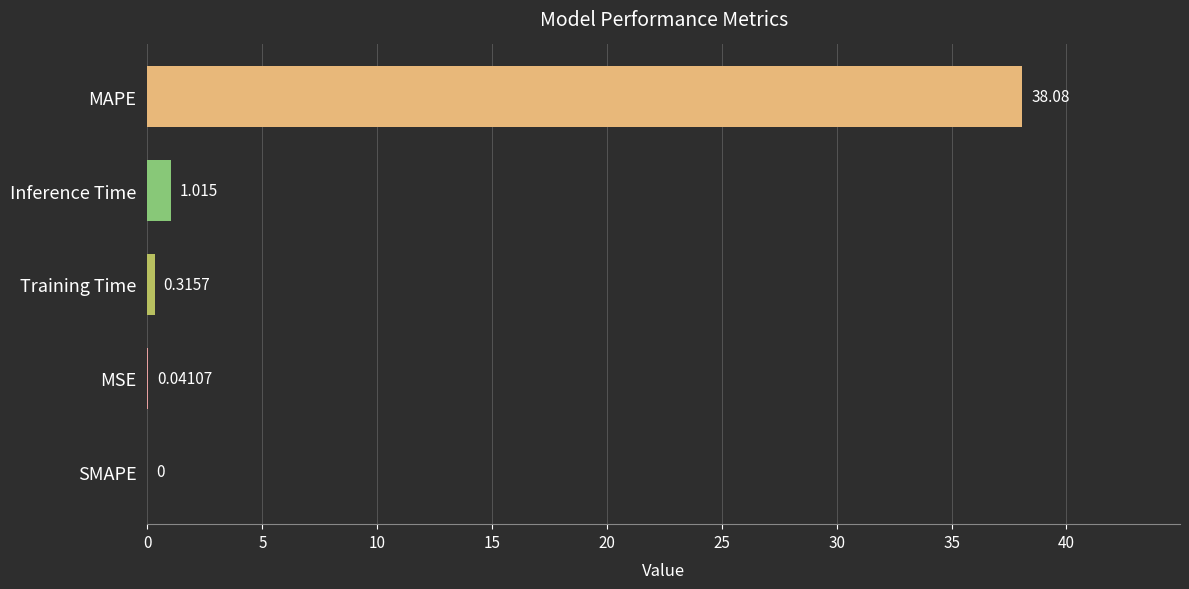

Between Inference Time and MAPE, which is larger?

MAPE